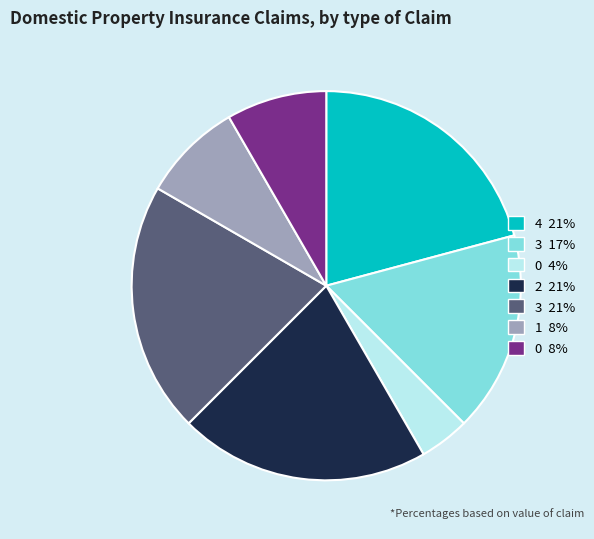

Between 0 8% and 2 21%, which is larger?

2 21%